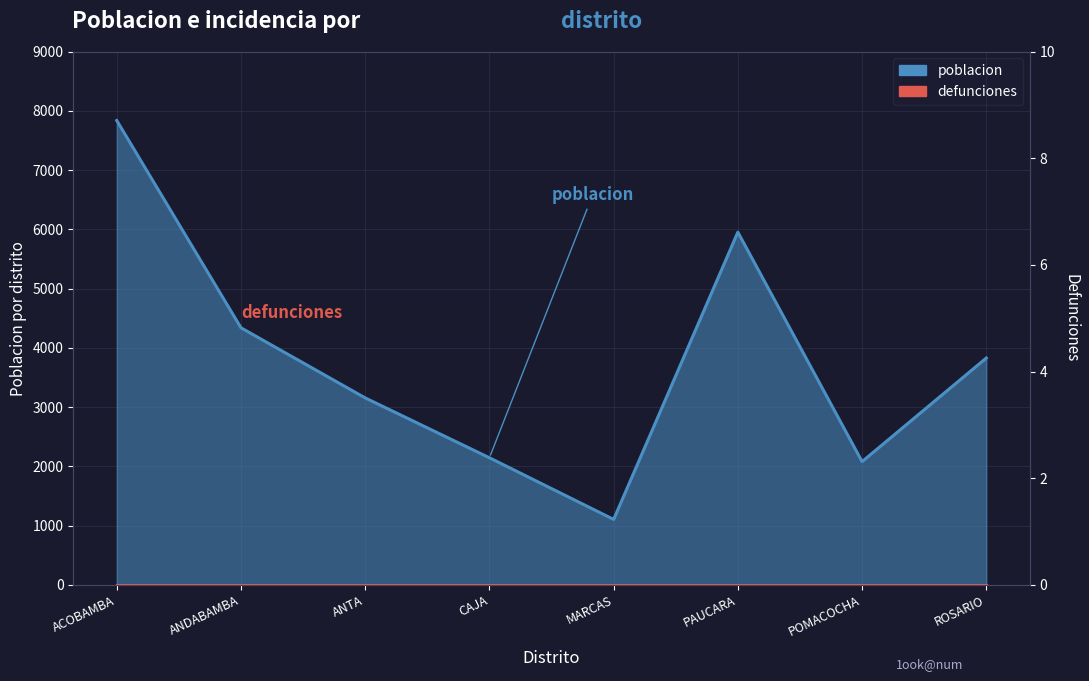

Where is the data nearest to the value 4470?

ANDABAMBA